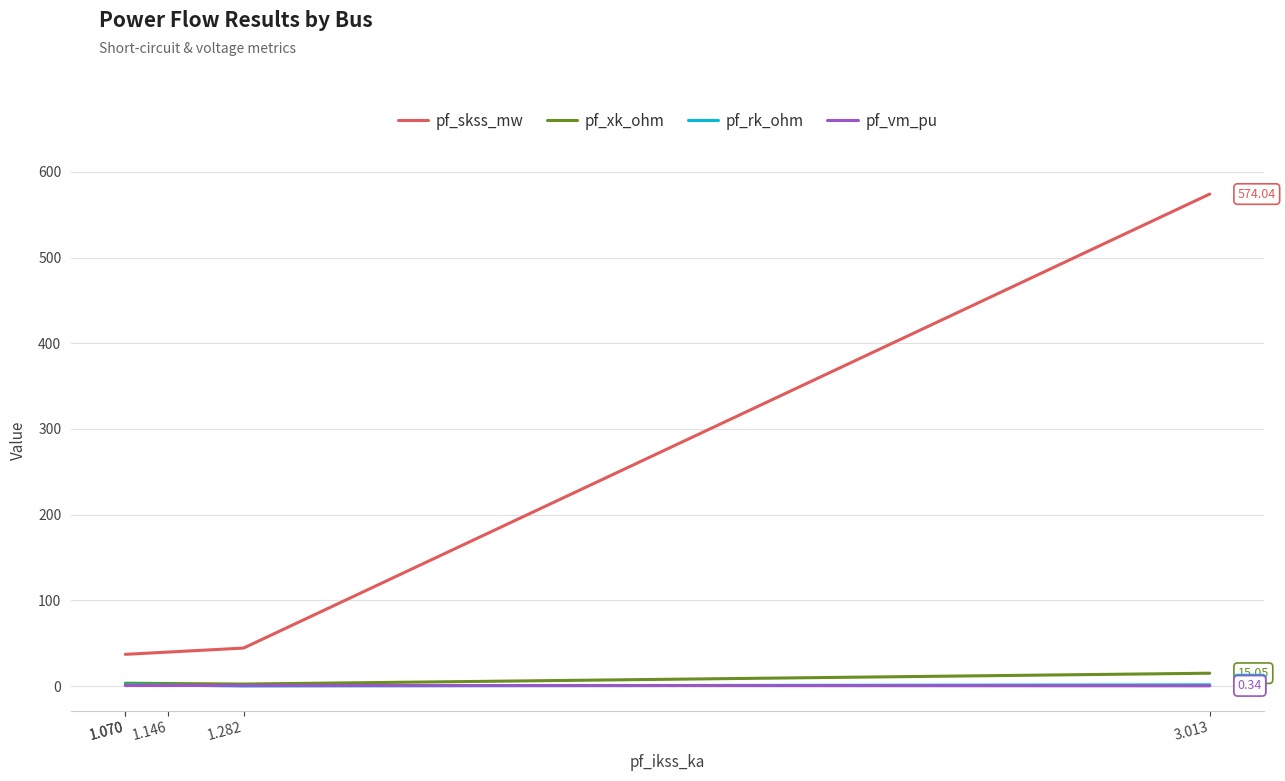

True or false: pf_rk_ohm has a value of 1.1 at 1.146.

True